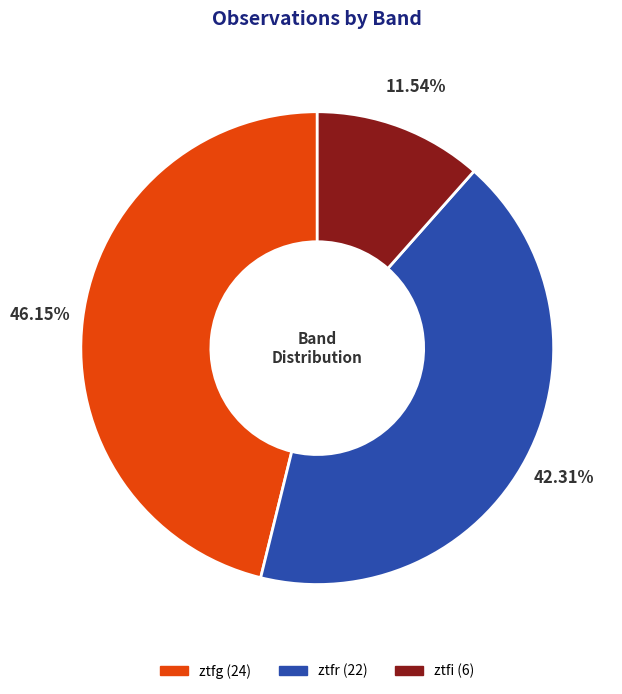

True or false: ztfr accounts for 42% of the total.

True